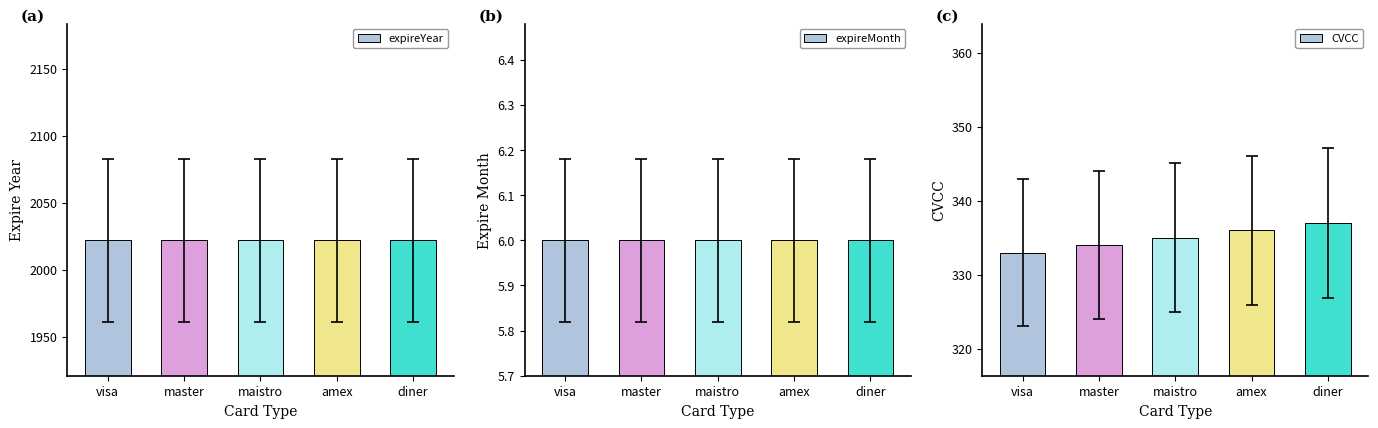

The value of expireMonth at visa is 10. True or false?

False